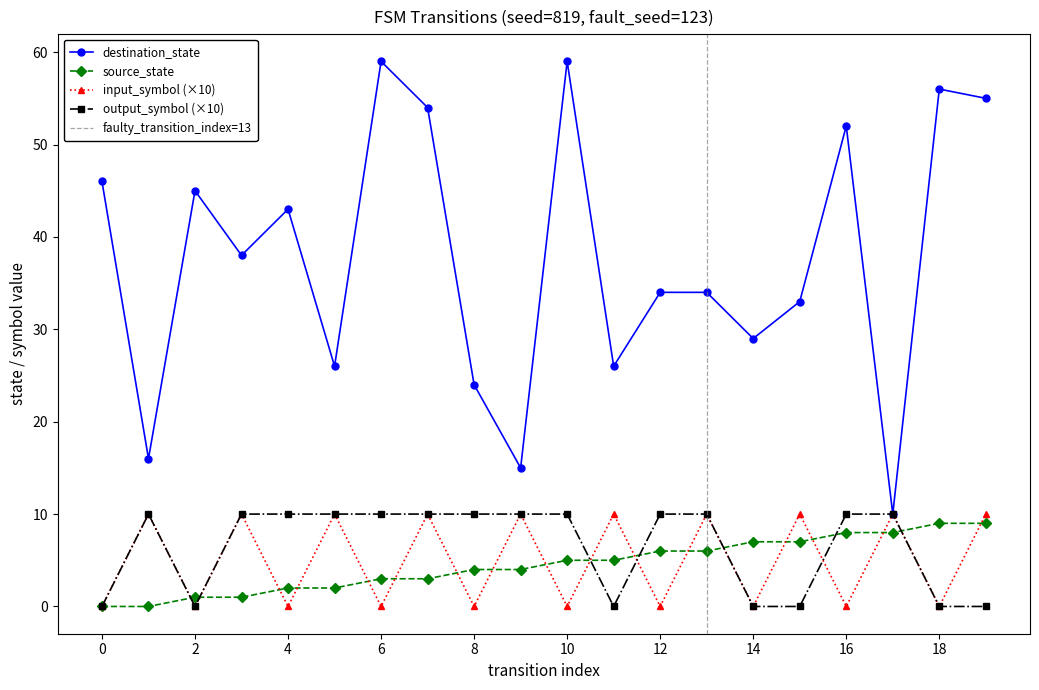

Which series has the largest total across all categories?

destination_state